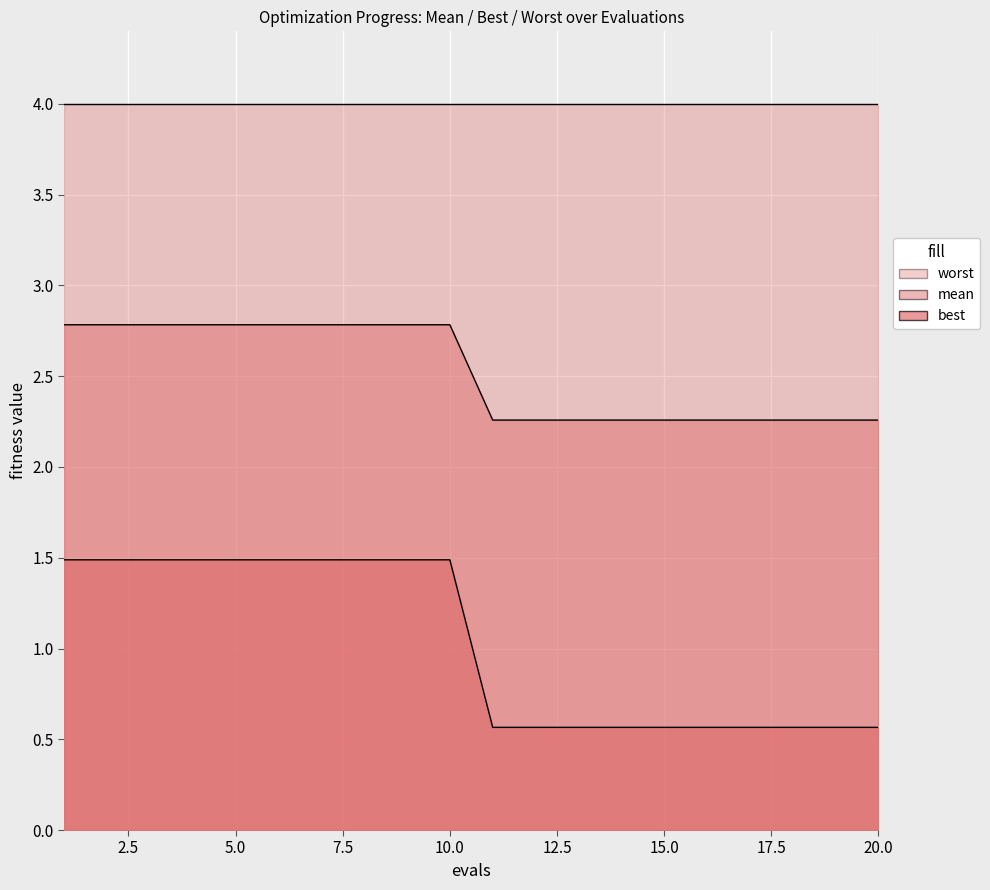

At how many categories does at least one series exceed 0?

20